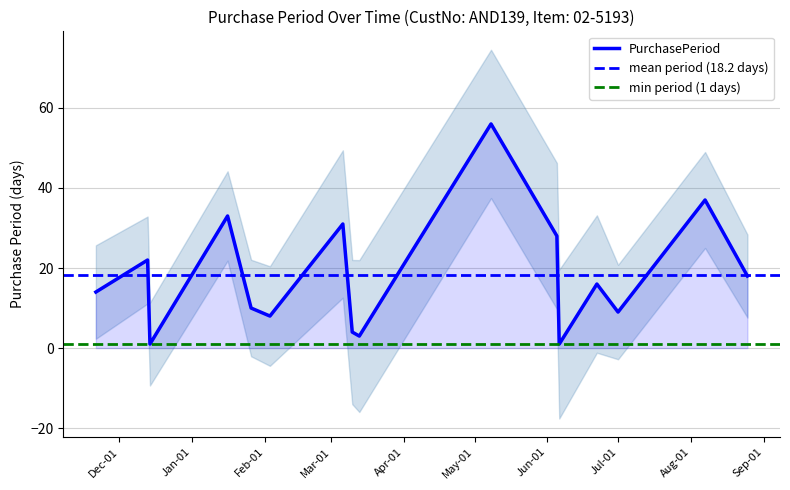

Is it true that the value at 2017-06-22 is 16?

True